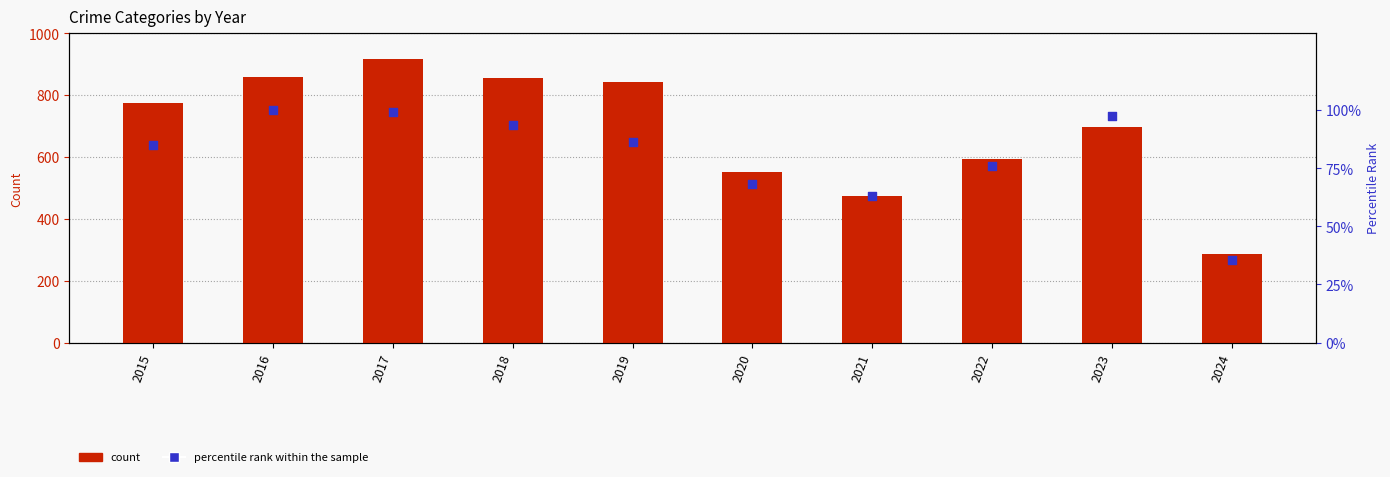

Which series reaches the maximum Y coordinate?

Theft